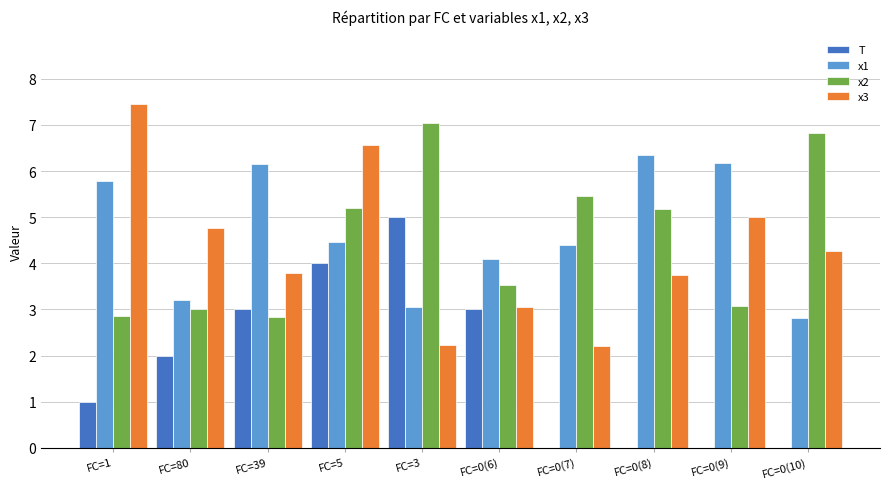

Are the bars horizontal?

No